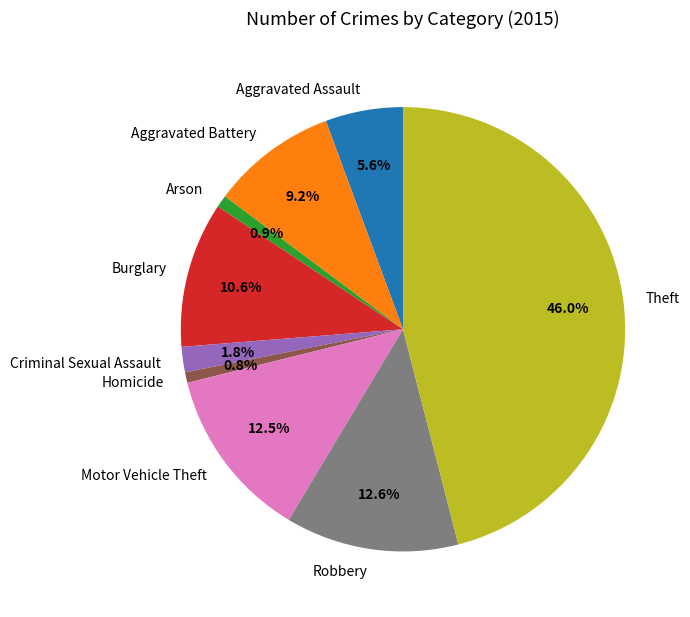

How many segments does this pie chart have?

9